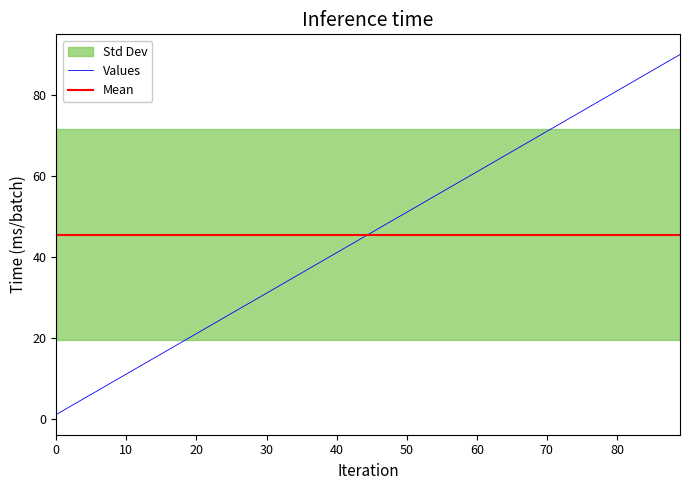

Reading left to right, what are all the values shown in this chart?

col_2: 1=1	2=2	3=3	4=4	5=5	6=6	7=7	8=8	9=9	10=10	11=11	12=12	13=13	14=14	15=15
col_4: 1=16	2=17	3=18	4=19	5=20	6=21	7=22	8=23	9=24	10=25	11=26	12=27	13=28	14=29	15=30
col_6: 1=31	2=32	3=33	4=34	5=35	6=36	7=37	8=38	9=39	10=40	11=41	12=42	13=43	14=44	15=45
col_8: 1=46	2=47	3=48	4=49	5=50	6=51	7=52	8=53	9=54	10=55	11=56	12=57	13=58	14=59	15=60
col_10: 1=61	2=62	3=63	4=64	5=65	6=66	7=67	8=68	9=69	10=70	11=71	12=72	13=73	14=74	15=75
col_12: 1=76	2=77	3=78	4=79	5=80	6=81	7=82	8=83	9=84	10=85	11=86	12=87	13=88	14=89	15=90